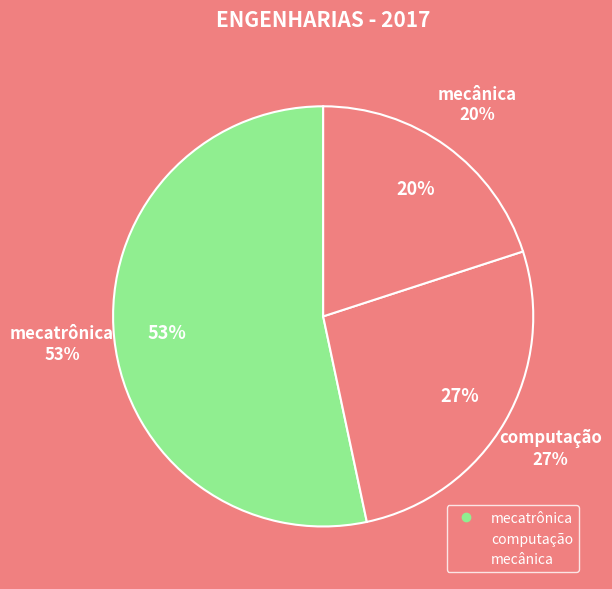

Approximately how many times larger is the value at computação compared to mecatrônica?

0.5